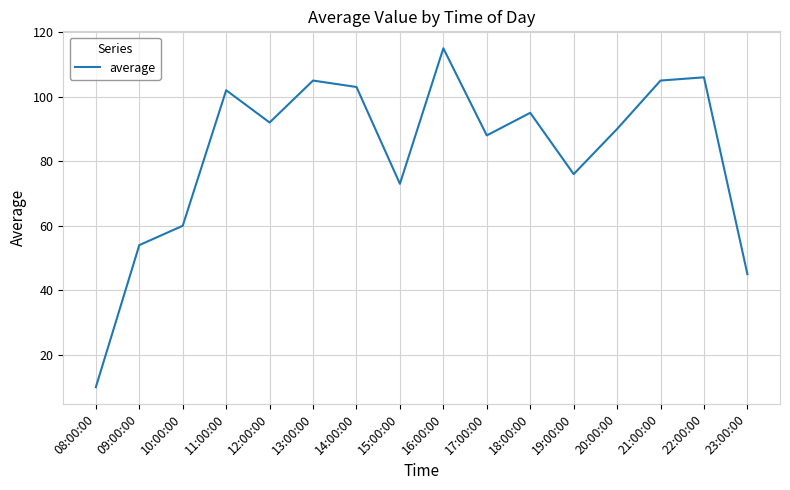

Reading left to right, what are all the values shown in this chart?

10	54	60	102	92	105	103	73	115	88	95	76	90	105	106	45